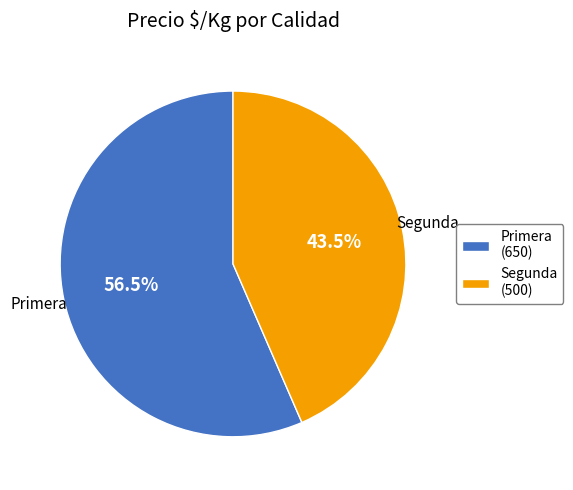

Rank the categories by value from lowest to highest.

Segunda, Primera